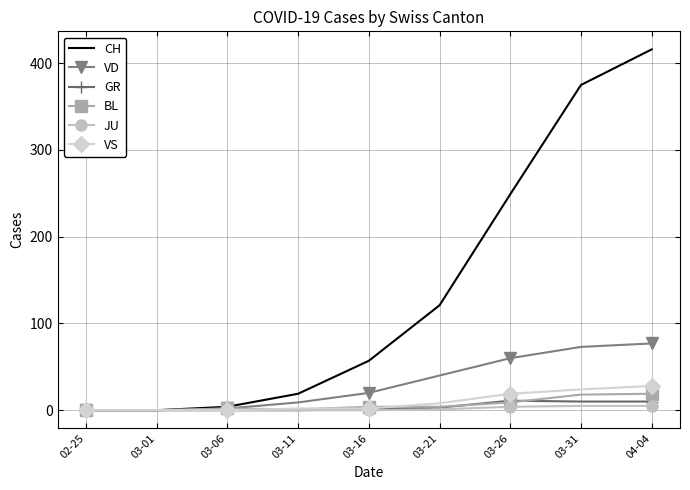

At which category does the chart reach its peak across all series?

04-04